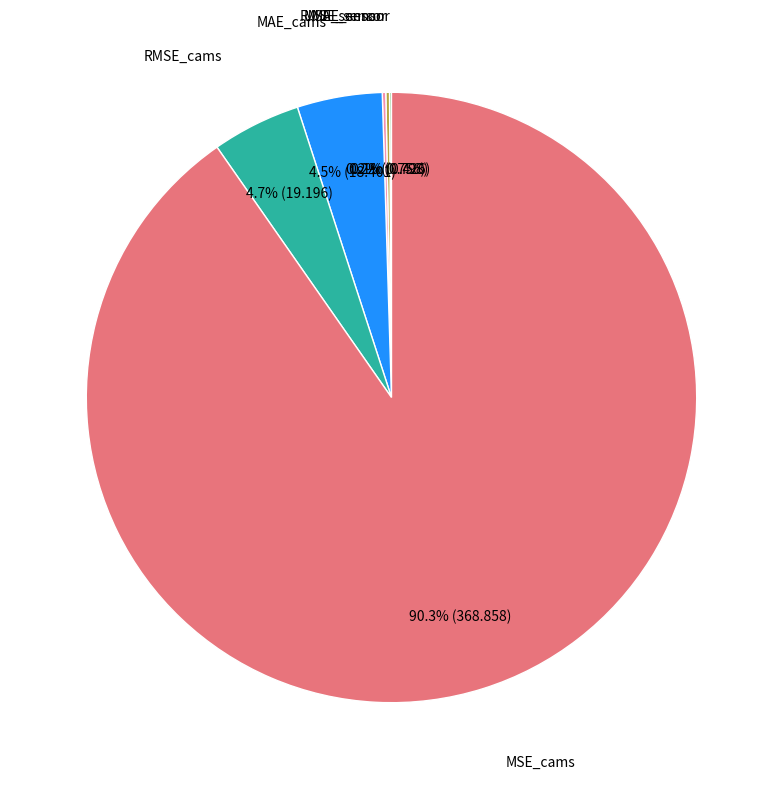

What percentage is NOT represented by RMSE_cams?

95.3%